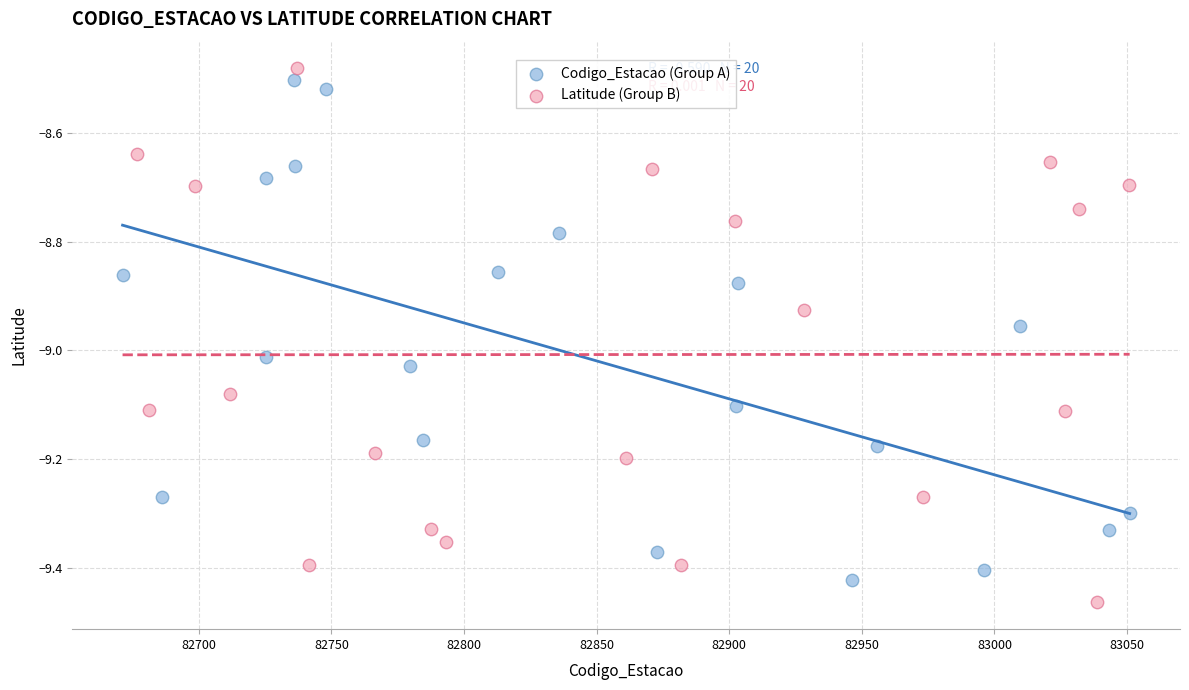

Which series reaches the maximum Y coordinate?

Latitude (Group B)